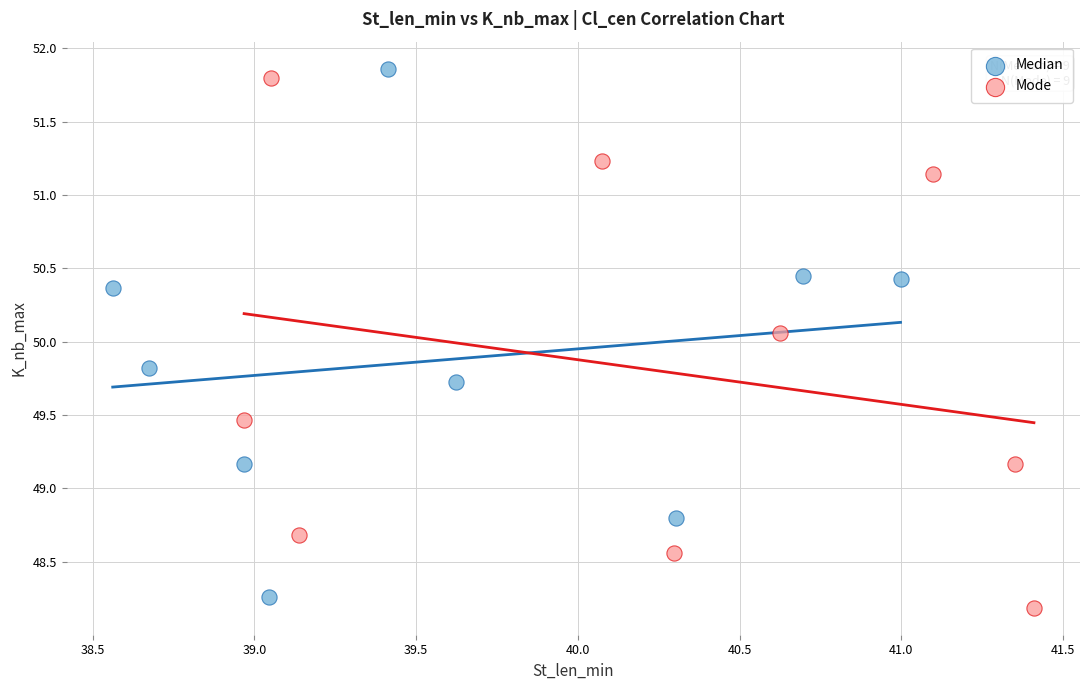

Which series reaches the minimum Y coordinate?

Mode